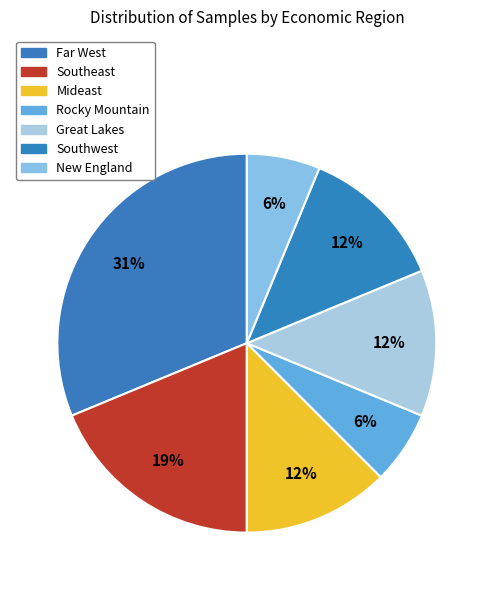

What is the change in value from Mideast to New England?

-1